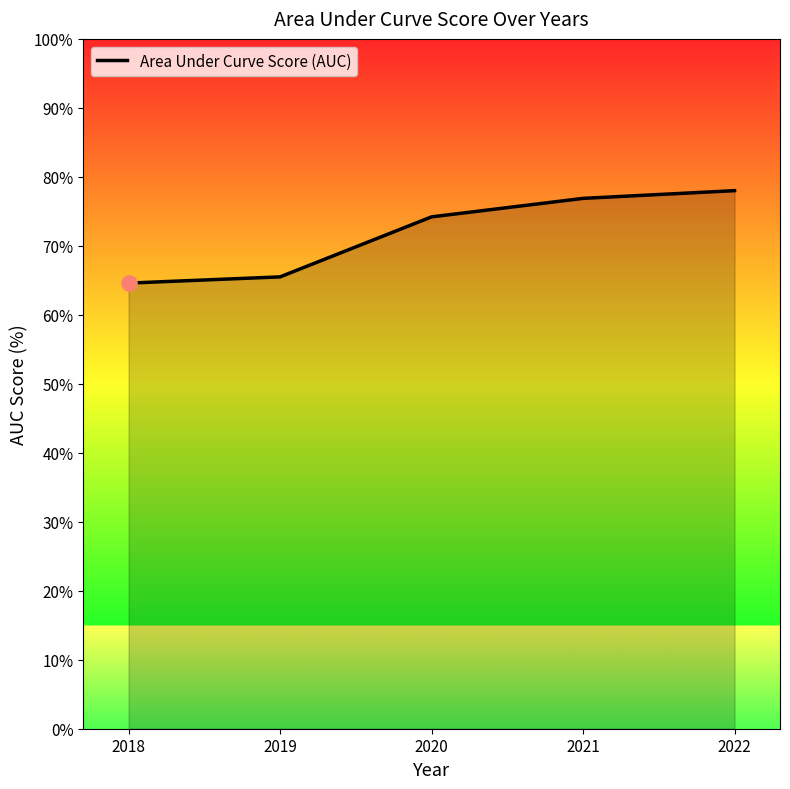

What is the ratio of the value at 2018 to the value at 2019?

1.0